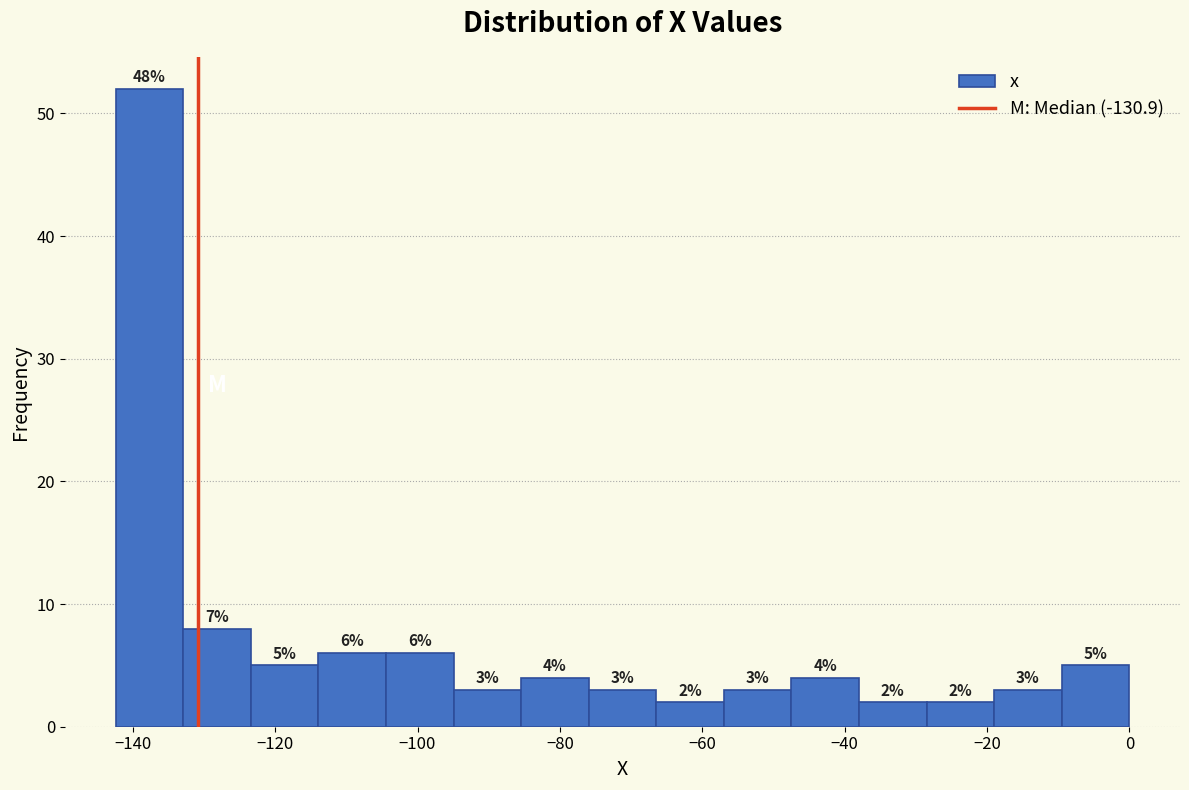

Over which range of the x-axis is the bar tallest?

-142 to -132